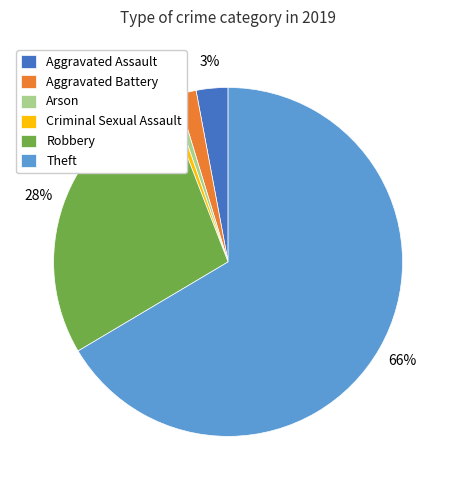

To the nearest percent, what is the average slice percentage?

17%